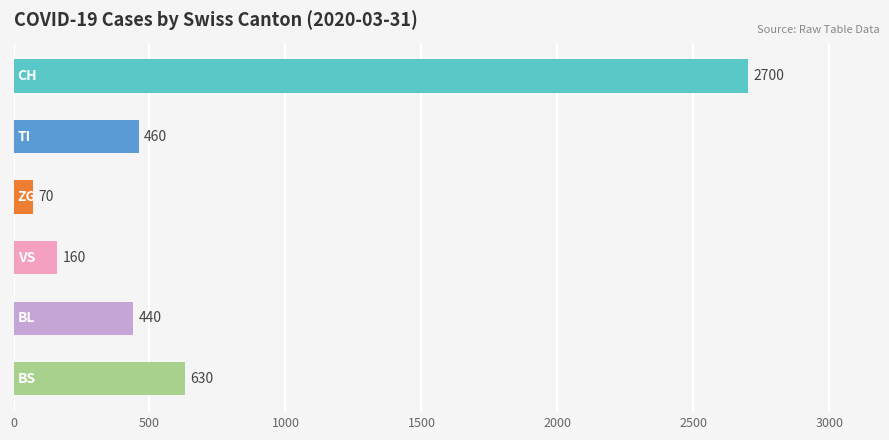

Reading top to bottom, what are all the values shown in this chart?

2700	460	70	160	440	630